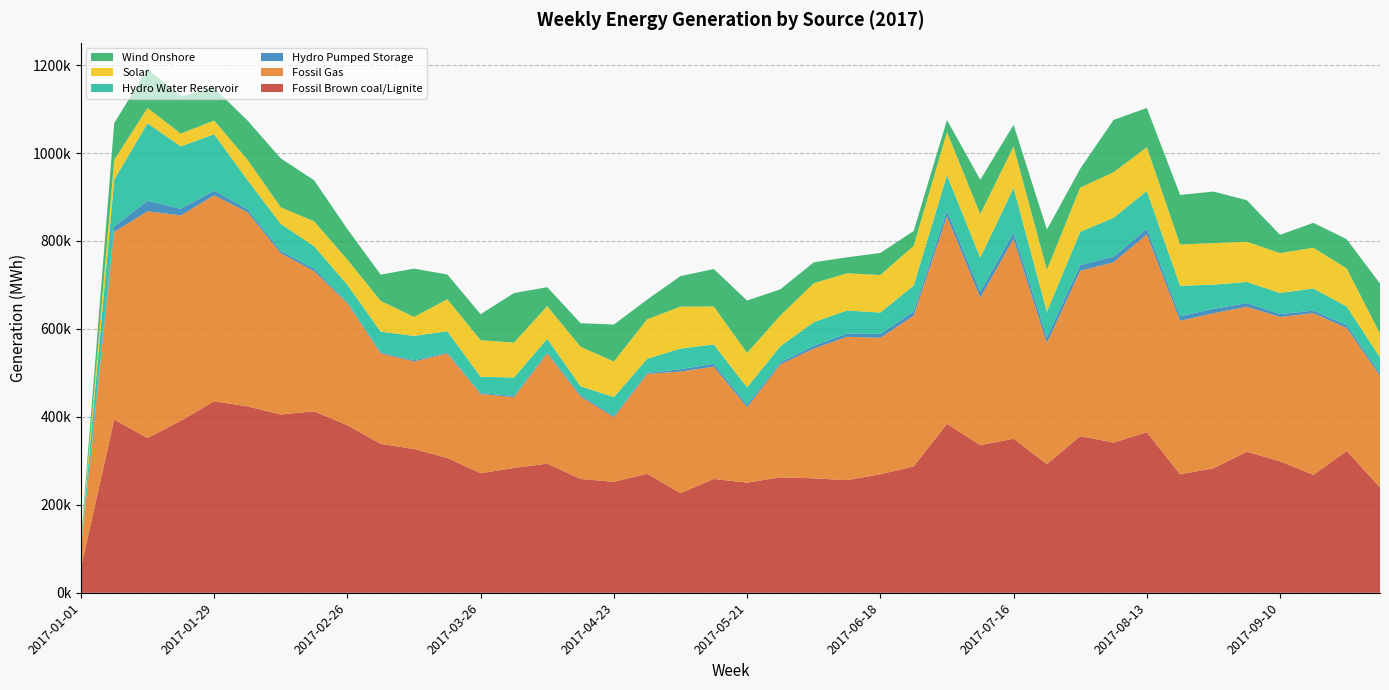

Reading right to left, transcribe all the data shown in this chart.

Fossil Brown coal/Lignite: 239742	322590	268190	299163	320853	283237	269568	365146	341643	356222	292715	350233	335865	384227	287429	269647	256202	260353	262634	250548	258896	226573	270670	252377	258877	293724	283867	272001	306582	327158	338722	381077	412844	405515	423978	435487	391191	351787	394011	56210
Fossil Gas: 253481	279732	367625	328185	329700	352574	348919	449556	409894	376015	275117	454513	335306	471382	342814	310254	325950	294859	256905	171504	255413	276658	227055	146916	187621	250674	161079	180174	237708	198891	205827	277717	318566	366890	441479	468382	466750	515814	426584	44276
Hydro Pumped Storage: 5779	6369	5872	6493	8293	9868	10501	13014	12756	13016	12958	14428	13769	13024	9492	8592	7342	6534	4327	5539	6578	5069	2477	3055	3441	2507	2722	2089	1808	2636	2753	2144	5737	5128	6638	10526	15458	23700	12727	481
Hydro Water Reservoir: 36284	42569	50216	48040	47961	55028	69174	85973	88331	75701	58223	101791	76907	81310	58831	48798	52489	53765	37039	39440	43894	47025	31983	42670	19921	30708	41868	37174	48617	55527	46639	39487	51152	61398	66605	128367	141626	176315	106100	6302
Solar: 54209	86230	92718	90515	91613	94423	93923	99492	103622	100580	95349	94037	99227	97799	90360	85282	84695	88371	69922	78440	86344	95461	89863	80958	89736	74156	79432	83016	72823	43073	69806	57320	56432	37779	46223	31130	29138	34857	44937	6971
Wind Onshore: 113661	66569	56621	41654	94351	117293	112555	89324	118926	42662	91576	49148	78210	27296	33790	50259	36201	47576	59390	119121	85153	69321	44714	84118	53464	43229	112631	59090	56332	109872	59747	69387	93413	111174	89141	73841	84687	88982	83646	4410